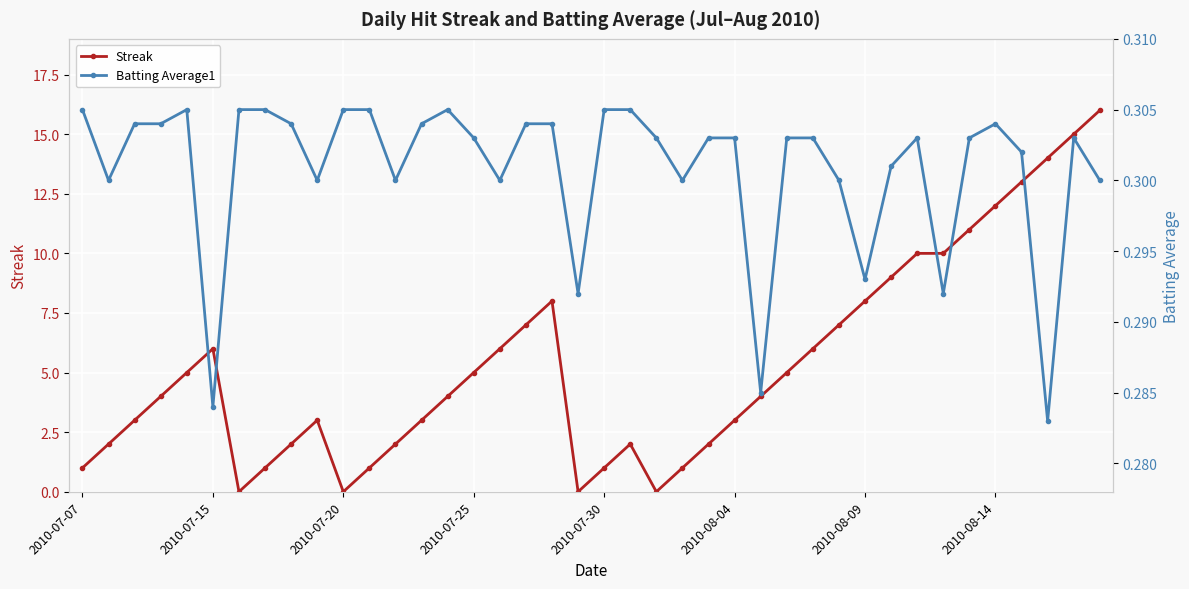

What is the average value of the Streak series?

5.3